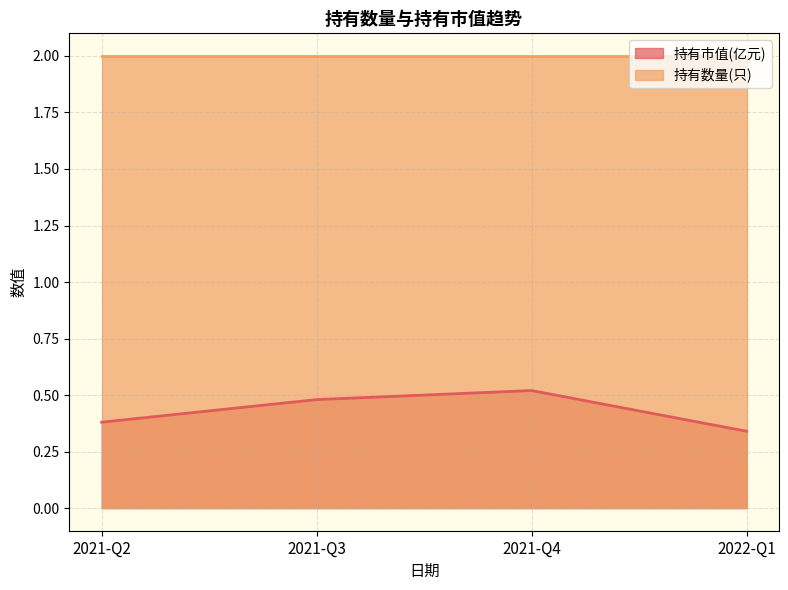

Count the number of data series in this chart.

2